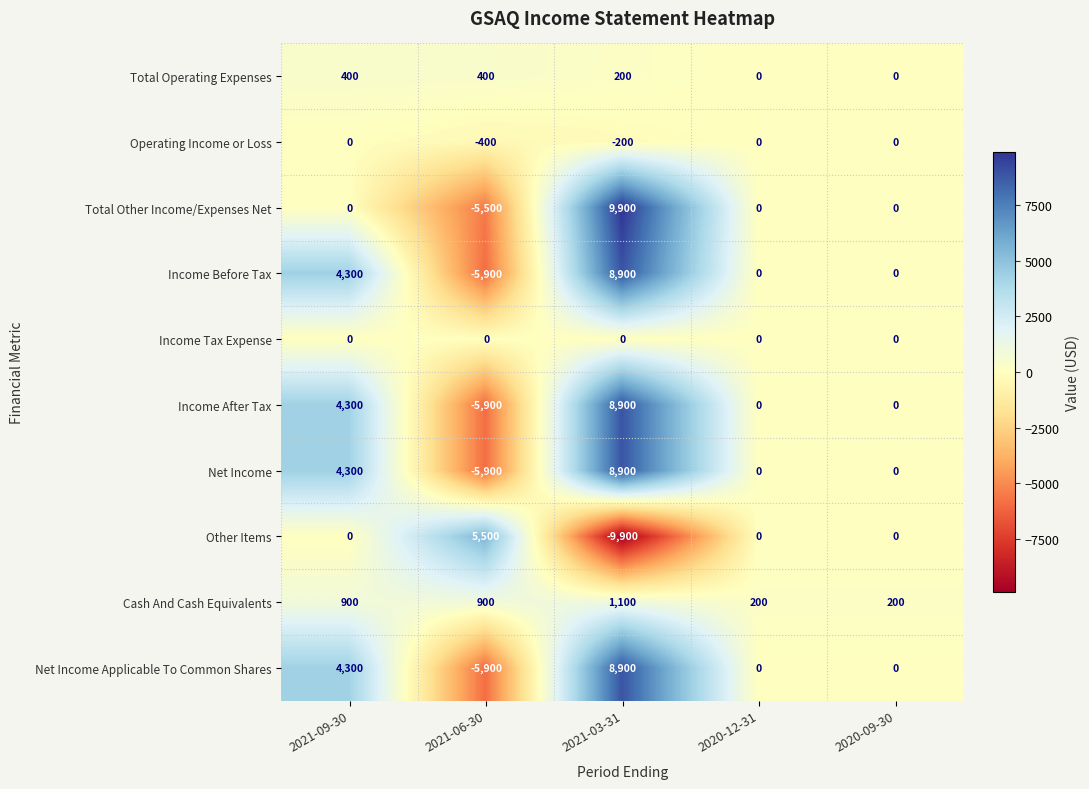

Is it true that Total Operating Expenses equals 0 at 2020-09-30?

True